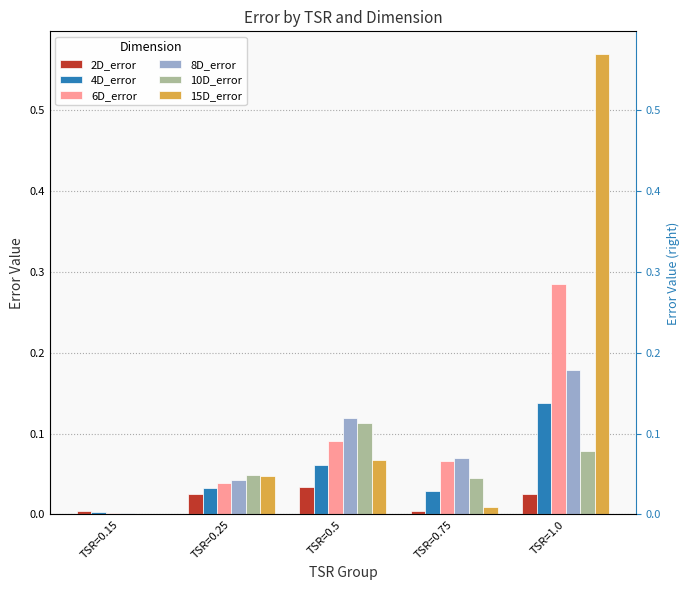

What is the label of the 2nd bar from the right?

TSR=0.75